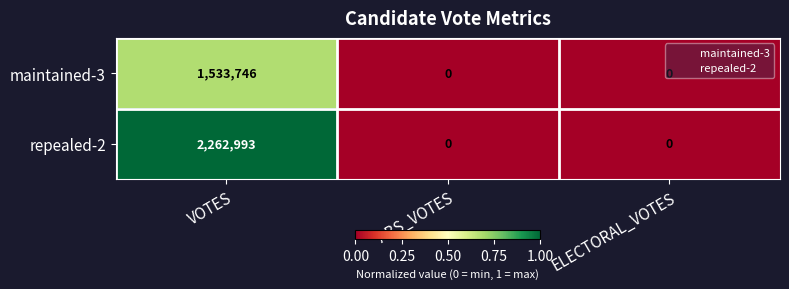

Count the number of categories in the chart.

3